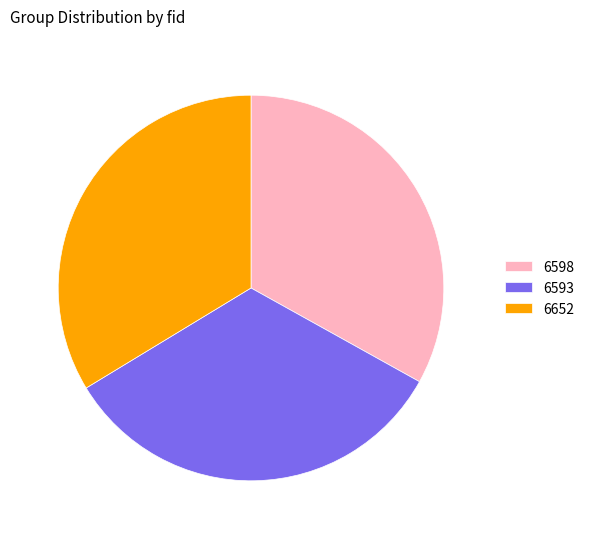

The 6652 slice represents 19% of the pie. True or false?

False